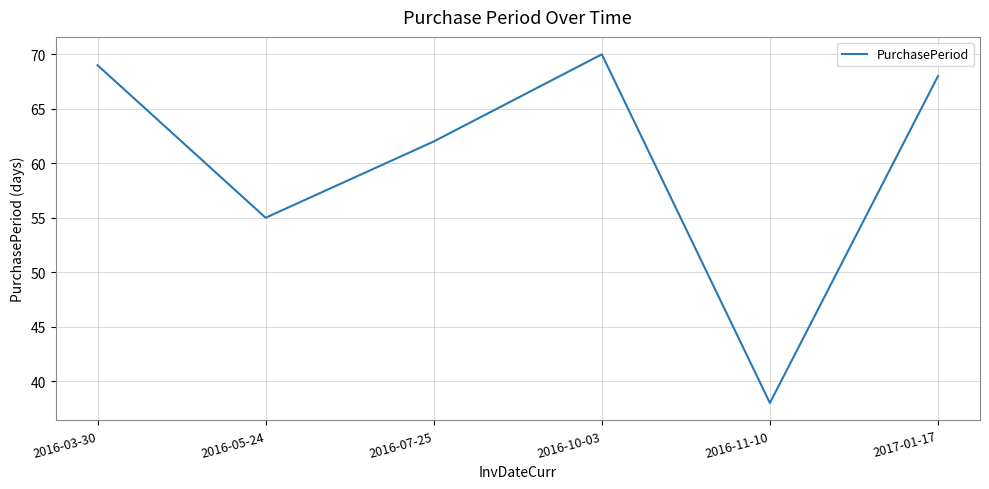

Reading left to right, transcribe all the data shown in this chart.

69	55	62	70	38	68